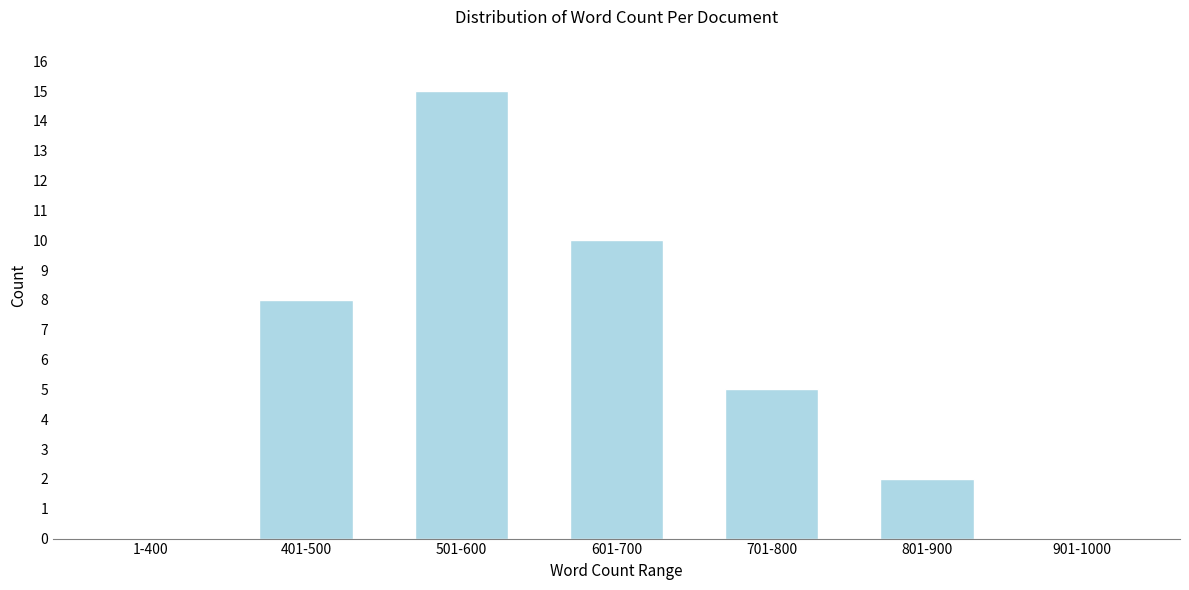

Reading right to left, transcribe all the data shown in this chart.

901-1000=0	801-900=2	701-800=5	601-700=10	501-600=15	401-500=8	1-400=0